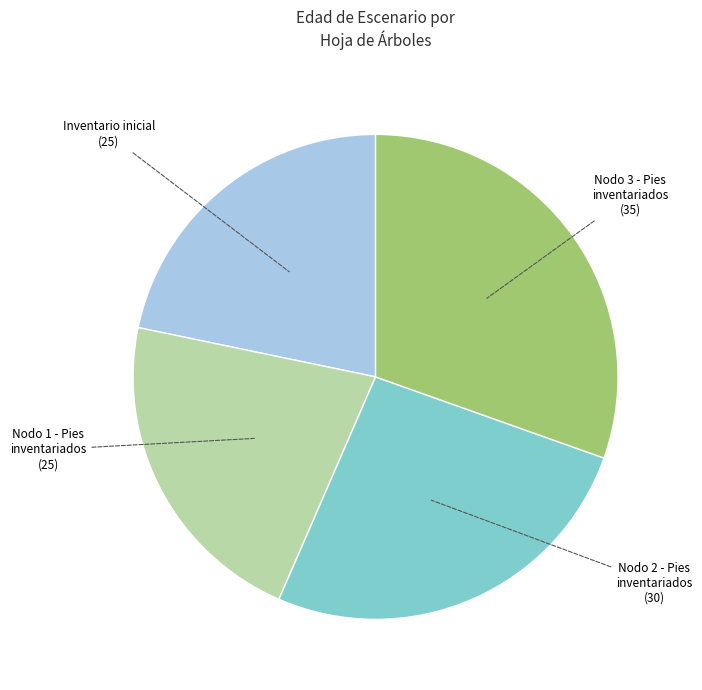

Is there a majority slice in this chart?

No